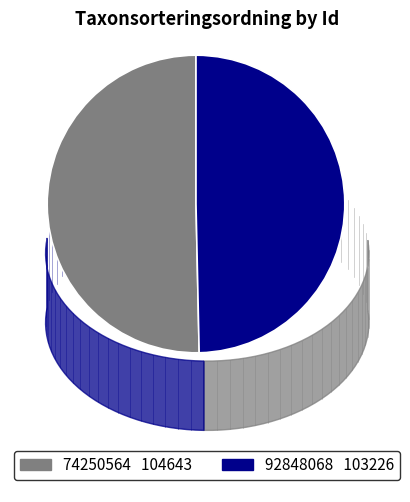

Is there a majority slice in this chart?

Yes